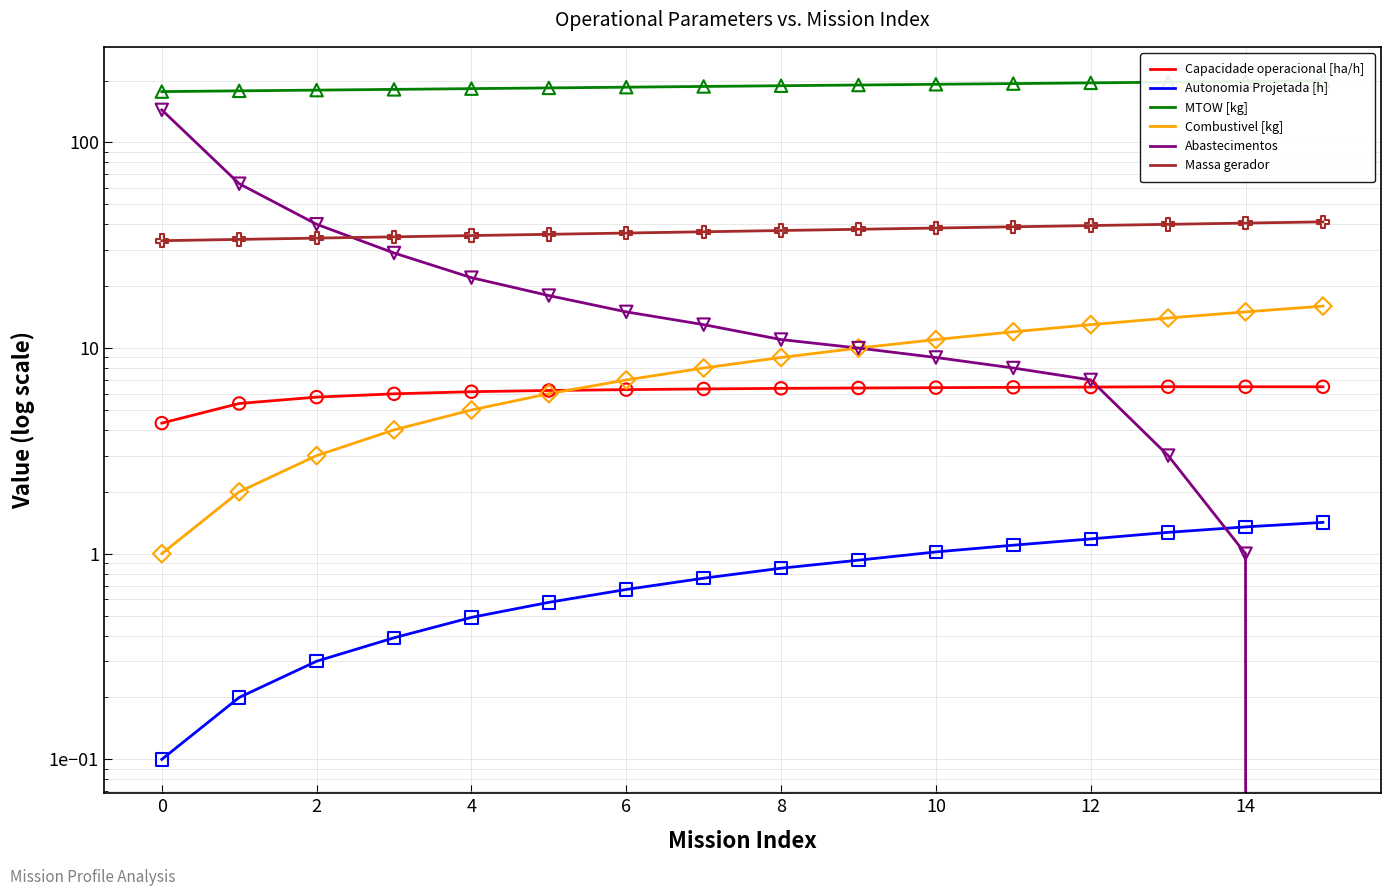

Which series contains the lowest Y value?

Abastecimentos